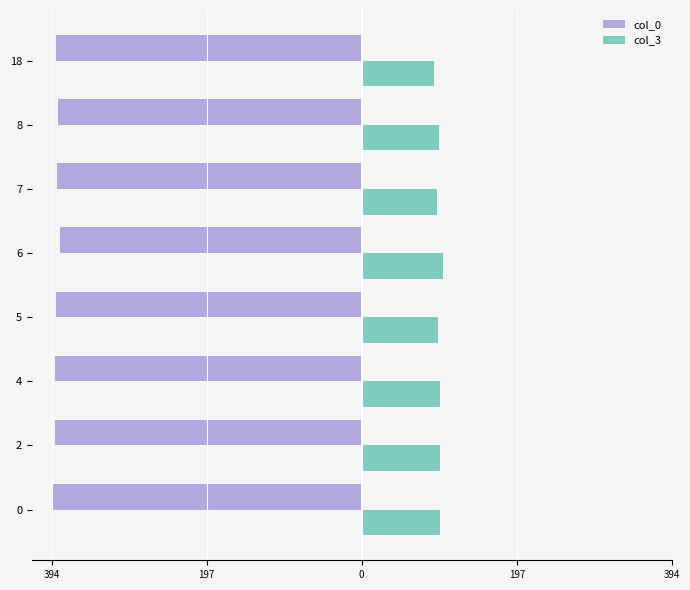

What are all the series names shown in the legend?

col_0, col_3